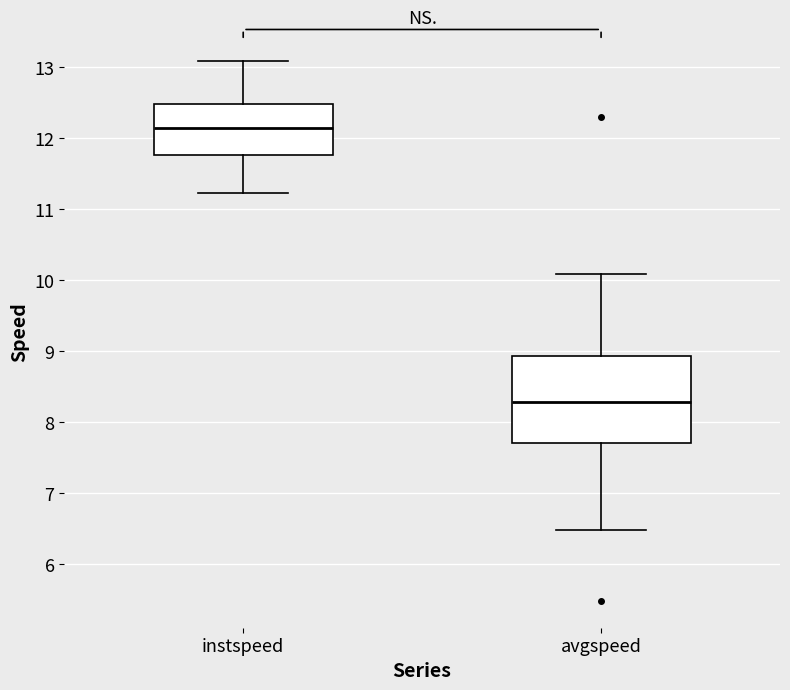

Comparing the boxes themselves (not the whiskers), which one is the tallest?

avgspeed